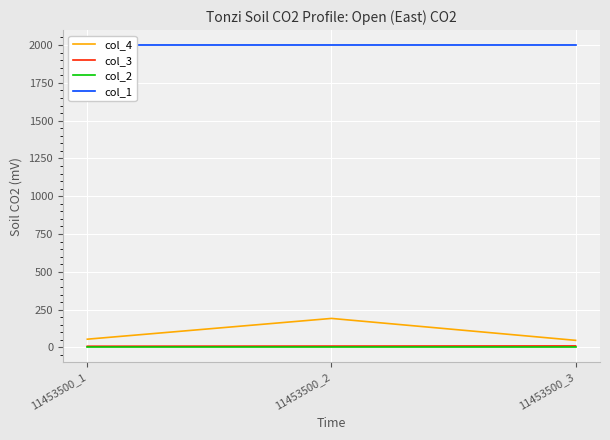

What is the sum of the col_3 values at 11453500_2 and 11453500_1?

17.0